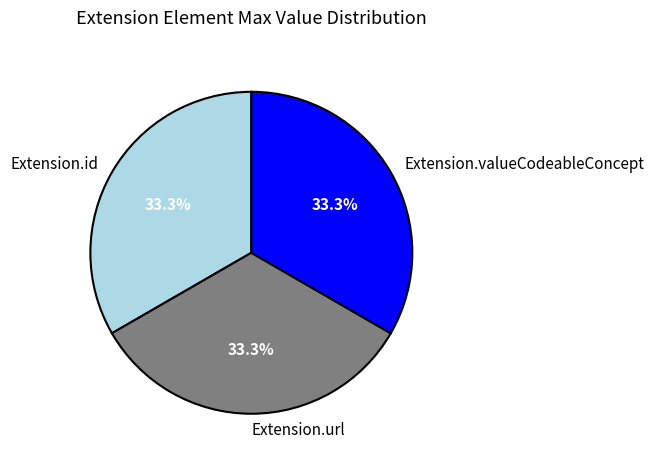

How much of the chart is everything except Extension.url?

66.7%